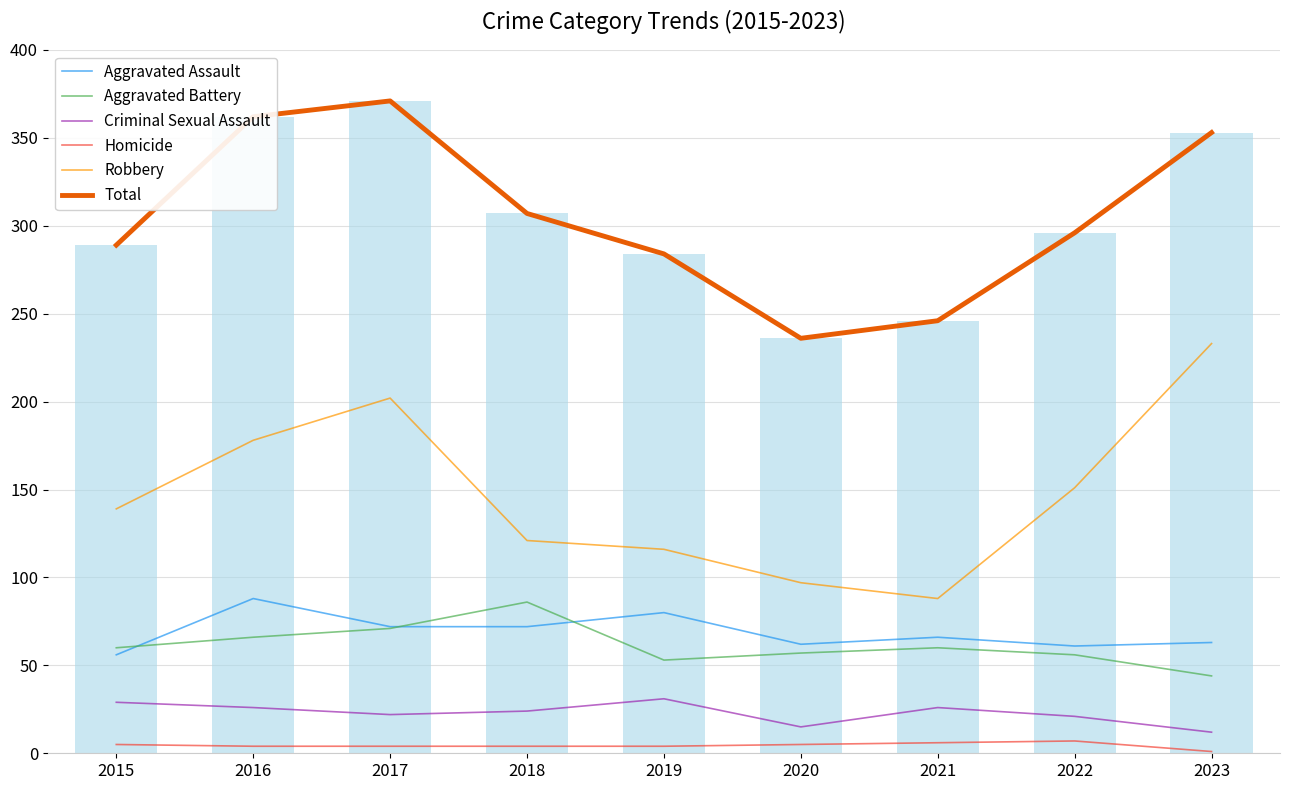

Reading left to right, transcribe all the data shown in this chart.

Aggravated Assault: 2015=56	2016=88	2017=72	2018=72	2019=80	2020=62	2021=66	2022=61	2023=63
Aggravated Battery: 2015=60	2016=66	2017=71	2018=86	2019=53	2020=57	2021=60	2022=56	2023=44
Criminal Sexual Assault: 2015=29	2016=26	2017=22	2018=24	2019=31	2020=15	2021=26	2022=21	2023=12
Homicide: 2015=5	2016=4	2017=4	2018=4	2019=4	2020=5	2021=6	2022=7	2023=1
Robbery: 2015=139	2016=178	2017=202	2018=121	2019=116	2020=97	2021=88	2022=151	2023=233
Total: 2015=289	2016=362	2017=371	2018=307	2019=284	2020=236	2021=246	2022=296	2023=353